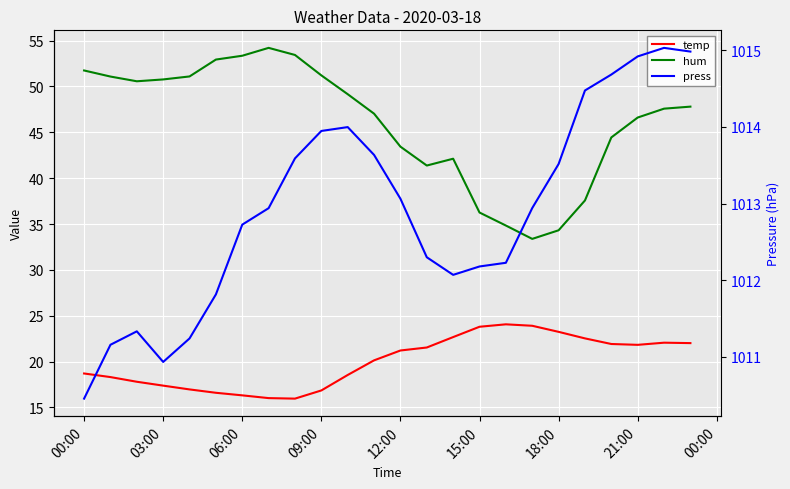

What is the highest value of the press series?

1015.0